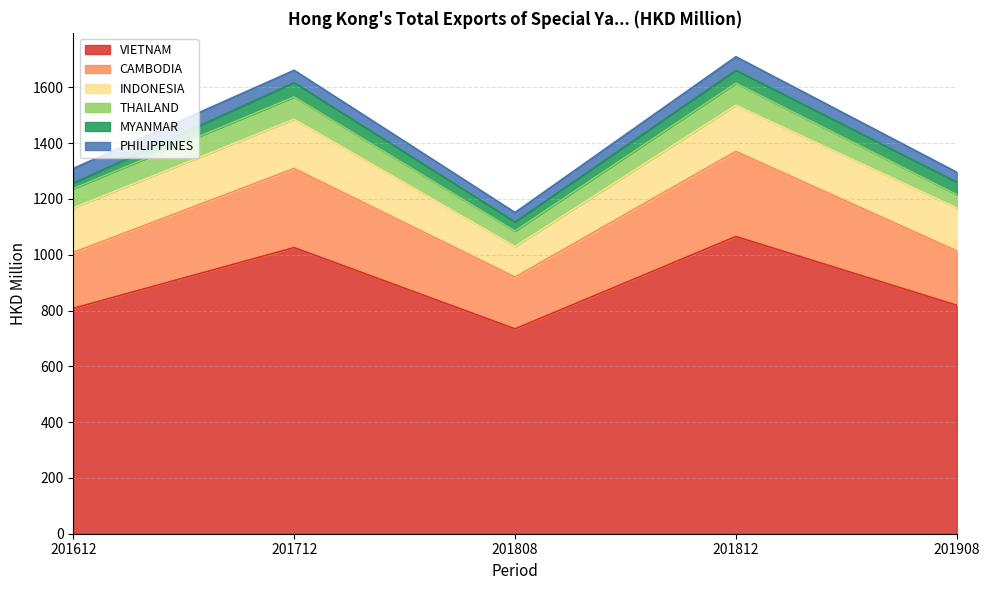

How many lines are shown in the chart?

6